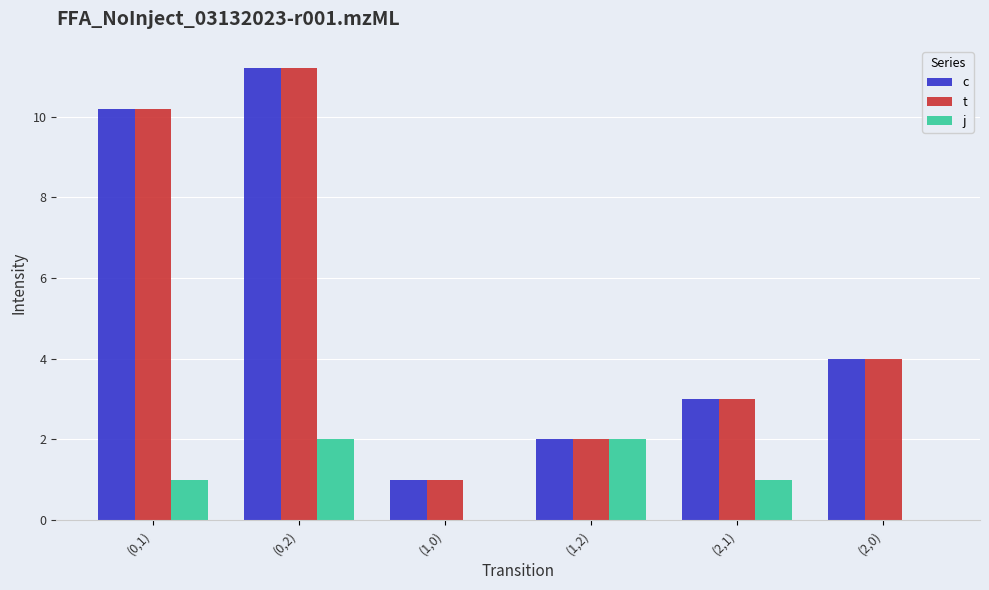

What is the sum of the t values at (2,1) and (0,2)?

14.2